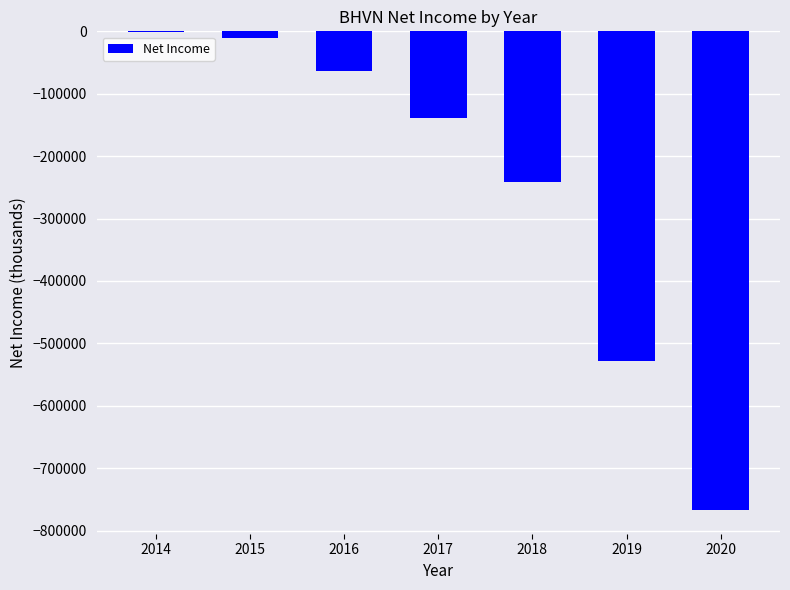

Count the number of data series in this chart.

1